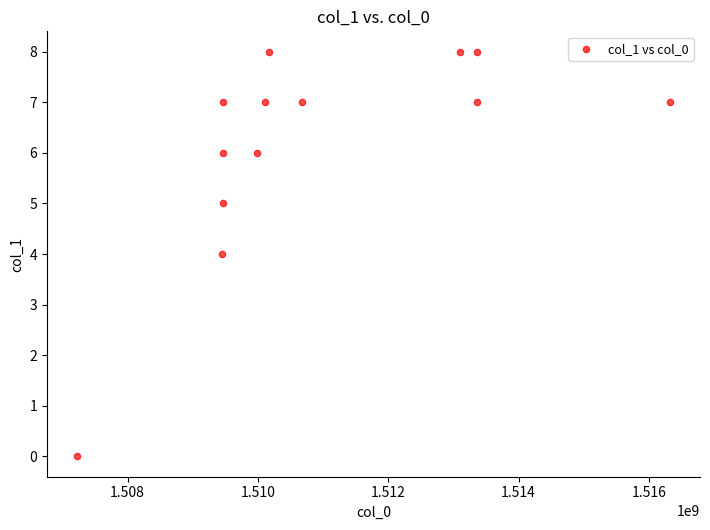

What is the range of Y values (max minus min)?

8